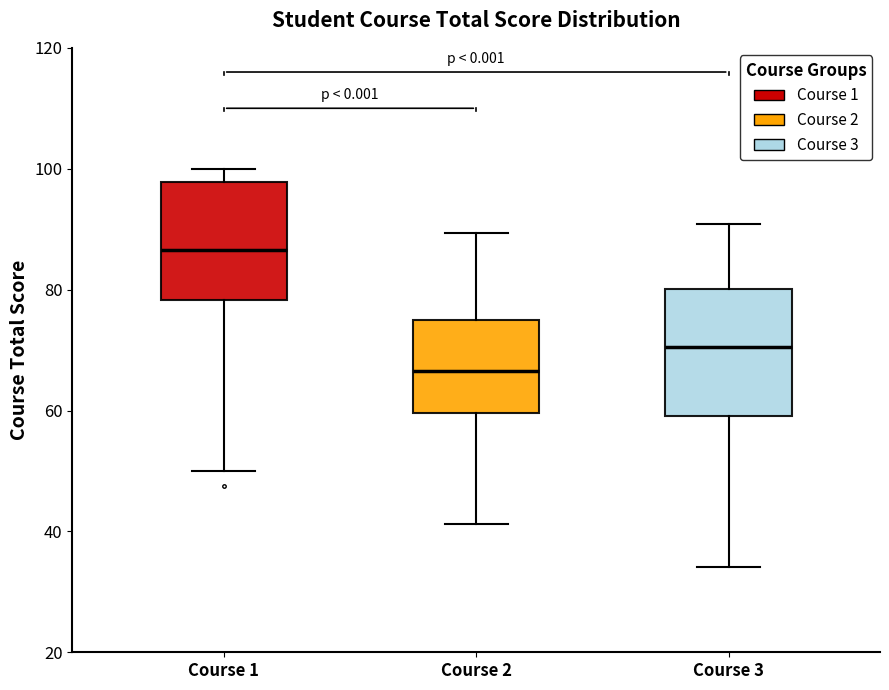

Reading left to right, transcribe this box plot: for each box, give where its median line is, the range the box spans, and where its two whiskers end, as read against the y-axis. The values are not printed on the chart, so give them approximately, as read against the axis.

Course 1: median 86, box 78 to 98, whiskers 50 to 100
Course 2: median 66, box 60 to 76, whiskers 42 to 90
Course 3: median 70, box 60 to 80, whiskers 34 to 90